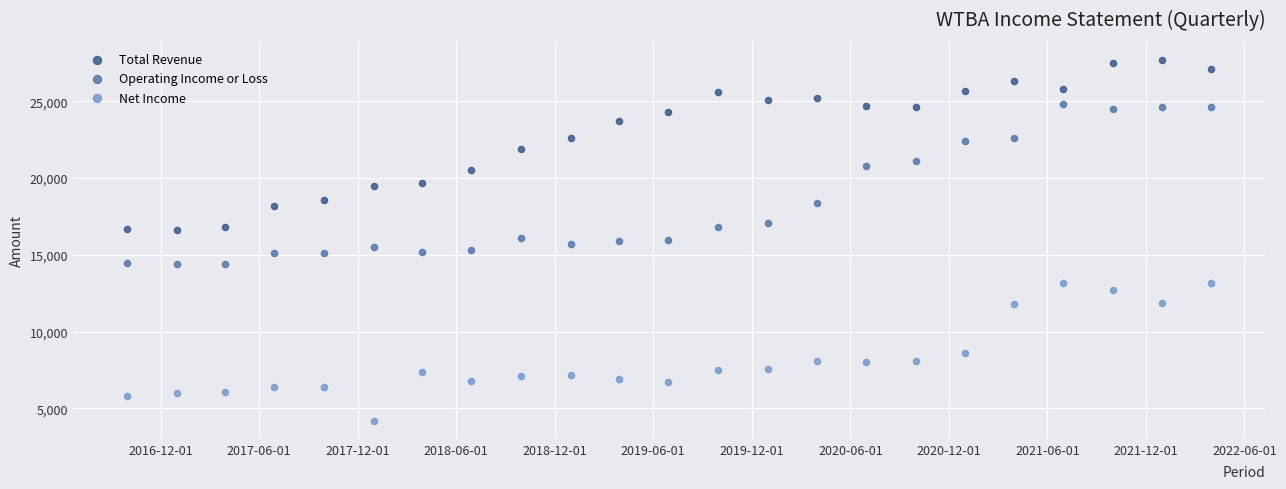

What is the X range (max minus min) for the scatter plot?

2008